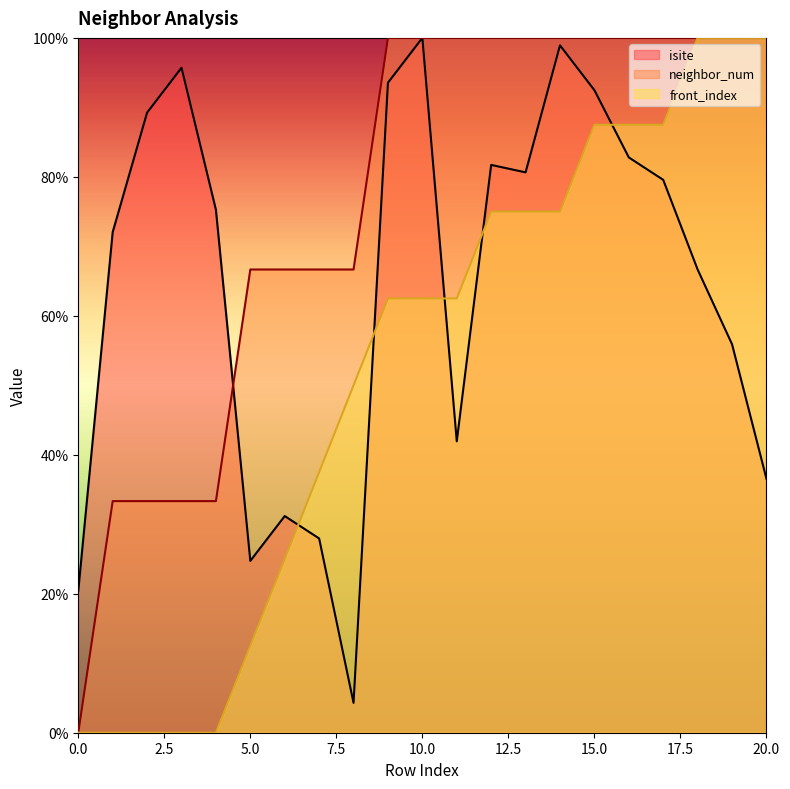

Reading left to right, list all the values displayed in this chart.

isite: 0=20.4	1=72.0	2=89.2	3=95.7	4=75.3	5=24.7	6=31.2	7=28.0	8=4.3	9=93.5	10=100.0	11=41.9	12=81.7	13=80.6	14=98.9	15=92.5	16=82.8	17=79.6	18=66.7	19=55.9	20=36.6
neighbor_num: 0=0.0	1=33.3	2=33.3	3=33.3	4=33.3	5=66.7	6=66.7	7=66.7	8=66.7	9=100.0	10=100.0	11=100.0	12=100.0	13=100.0	14=100.0	15=100.0	16=100.0	17=100.0	18=100.0	19=100.0	20=100.0
front_index: 0=0.0	1=0.0	2=0.0	3=0.0	4=0.0	5=12.5	6=25.0	7=37.5	8=50.0	9=62.5	10=62.5	11=62.5	12=75.0	13=75.0	14=75.0	15=87.5	16=87.5	17=87.5	18=100.0	19=100.0	20=100.0